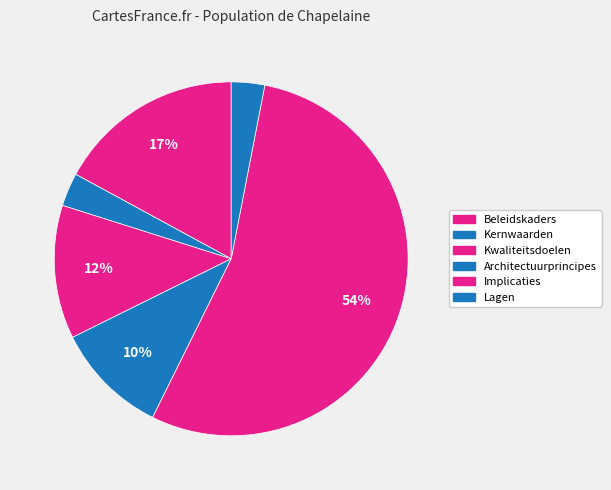

What is the majority slice?

Implicaties